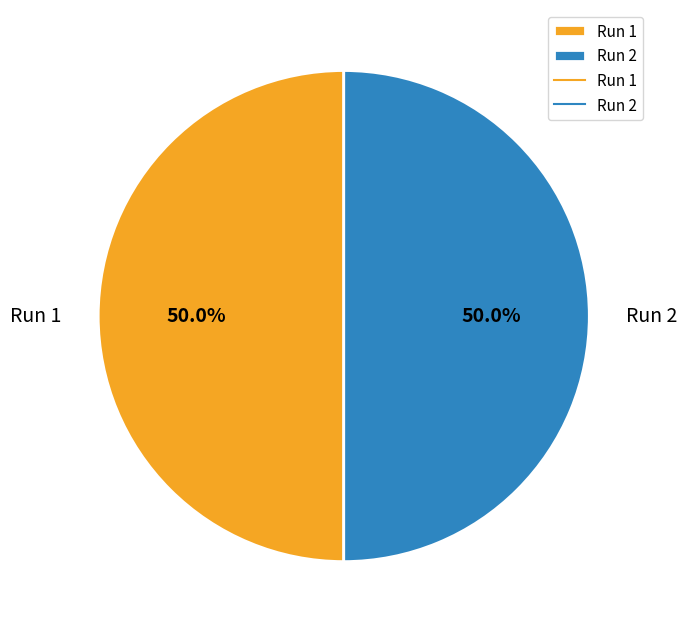

What percentage is the Run 1 slice, to the nearest percent?

50%